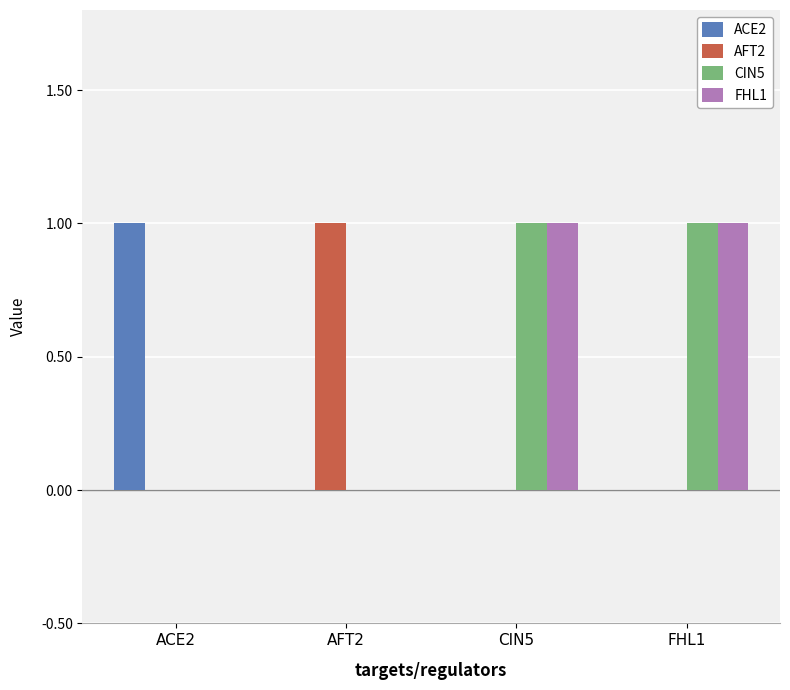

True or false: AFT2 has a value of 0 at FHL1.

True